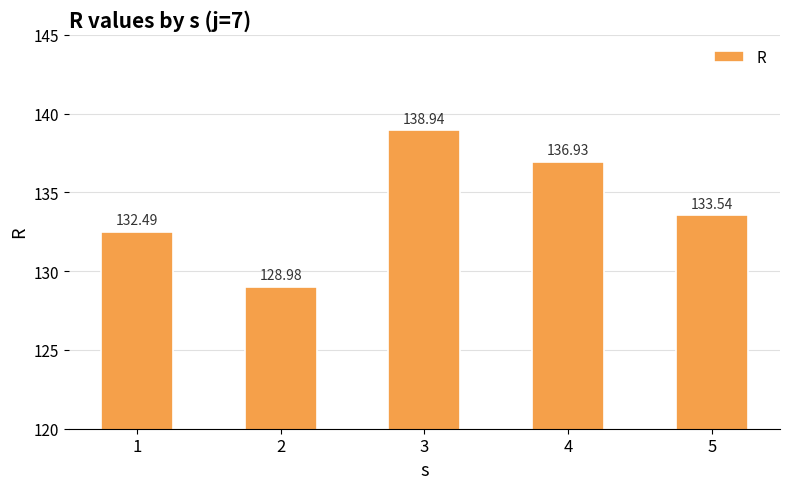

Reading left to right, transcribe all the data shown in this chart.

132.5	129.0	138.9	136.9	133.5